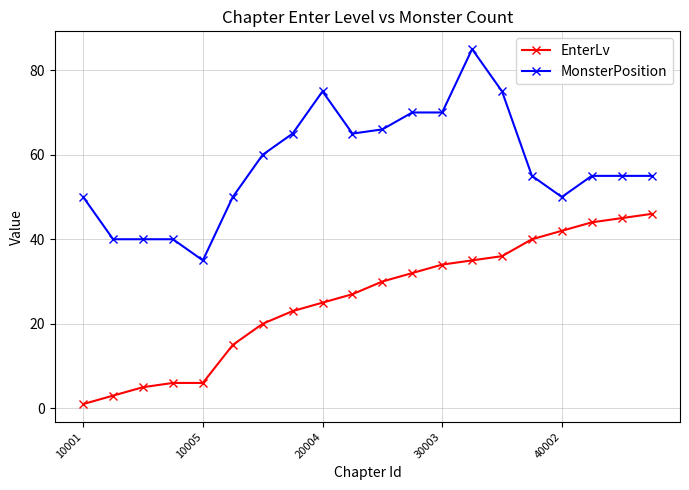

True or false: EnterLv and MonsterPosition cross at least once.

False